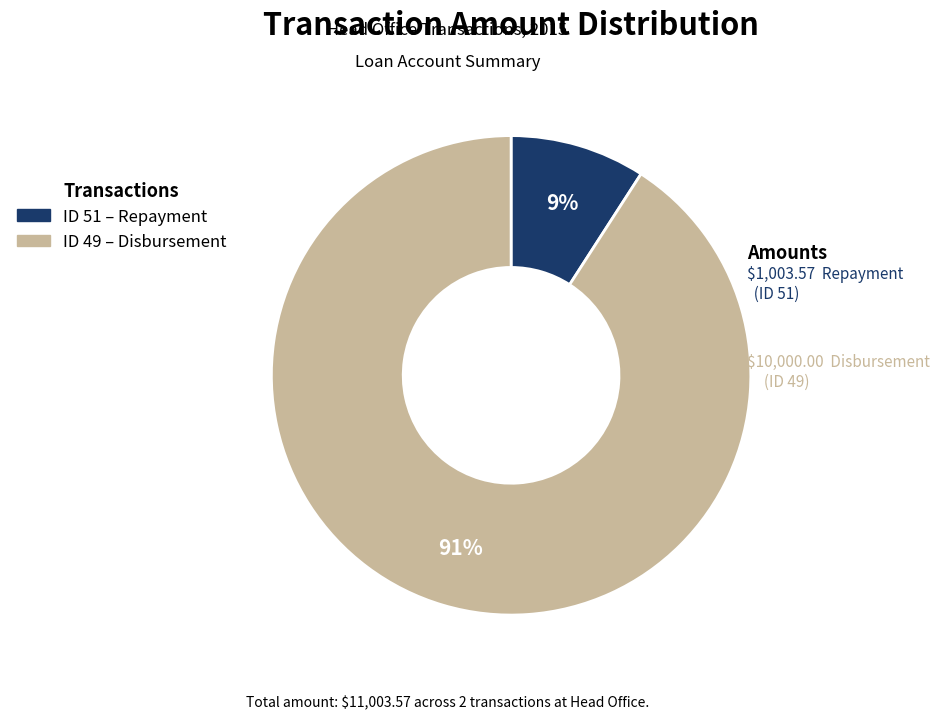

To the nearest percent, what is the difference between the largest and smallest slice percentages?

82%